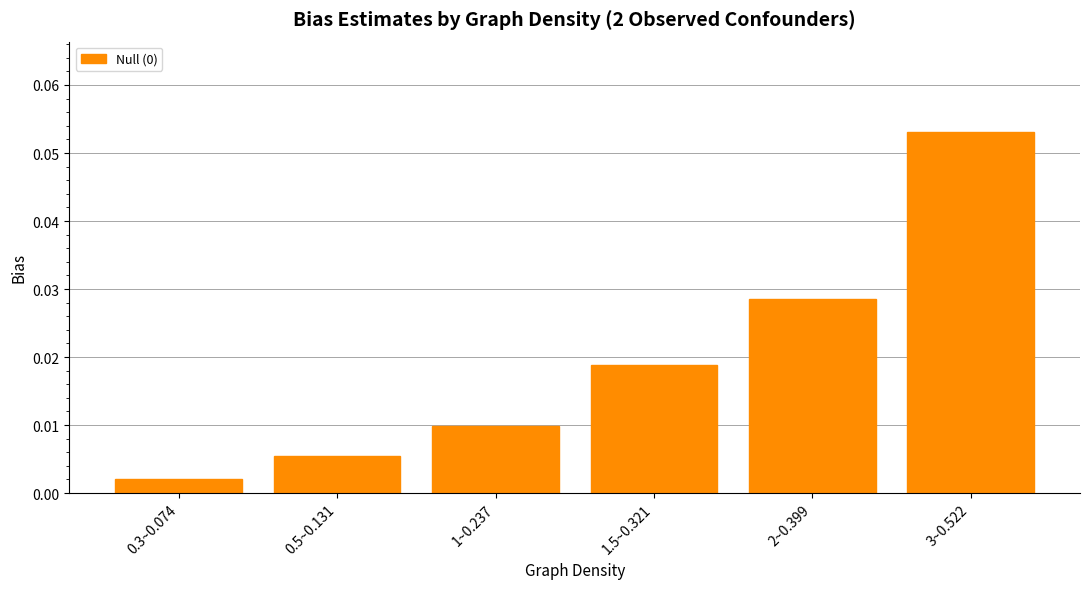

Where is the data nearest to the value 0?

0.3~0.074